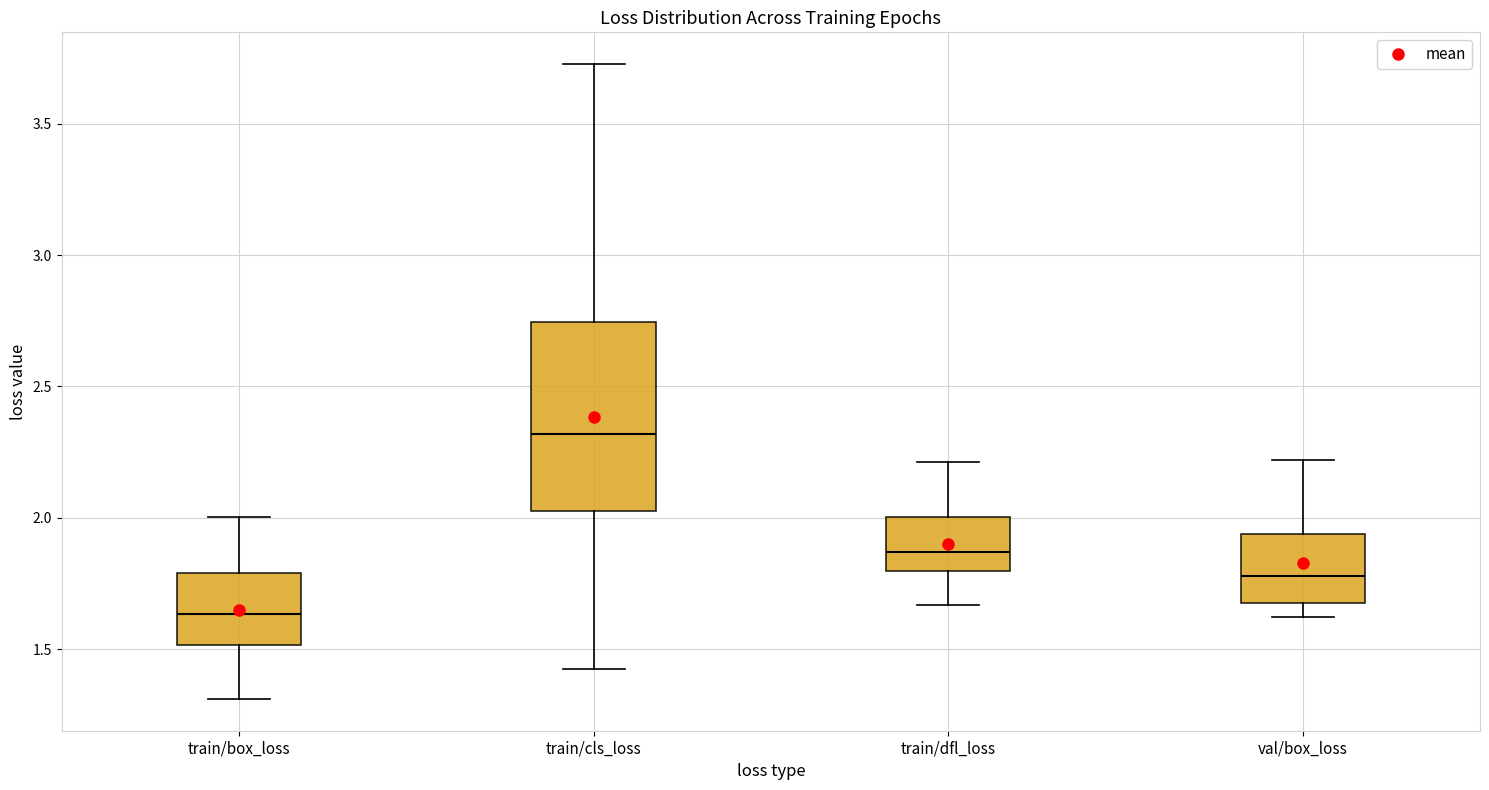

Which box's median line is the highest?

train/cls_loss